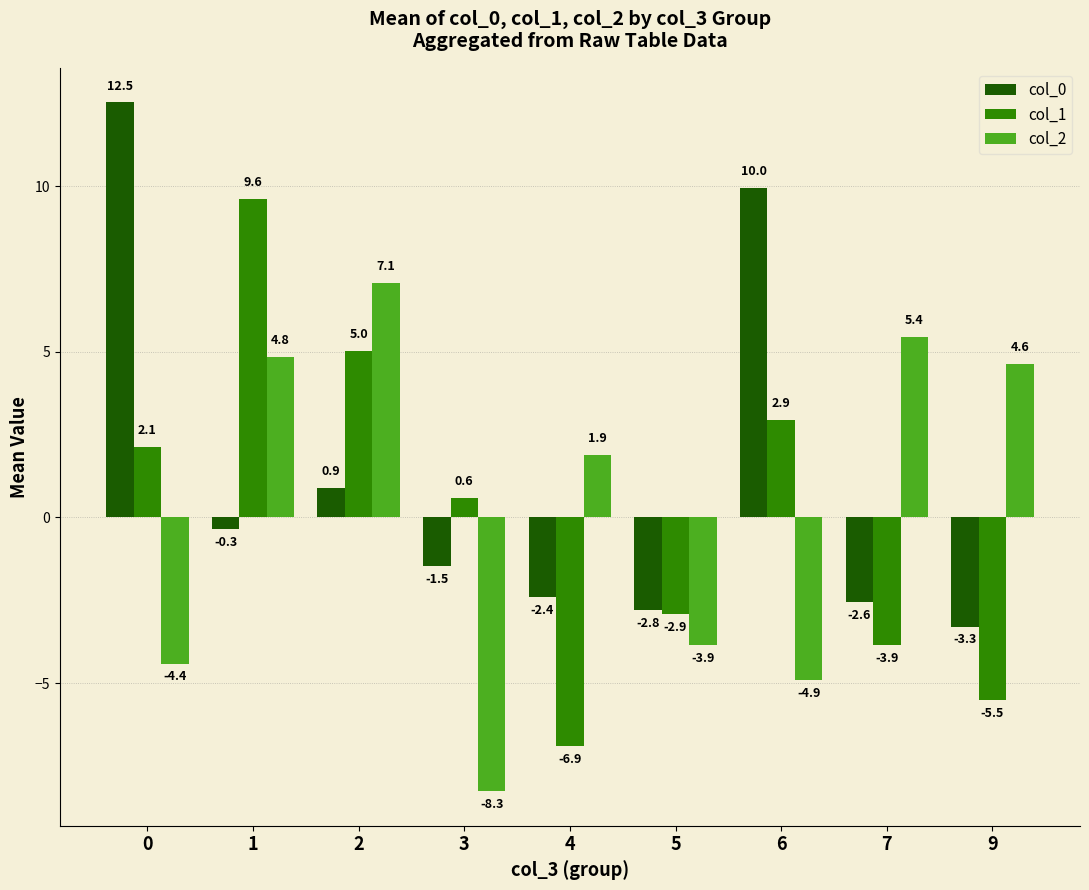

How many groups of bars are there?

9